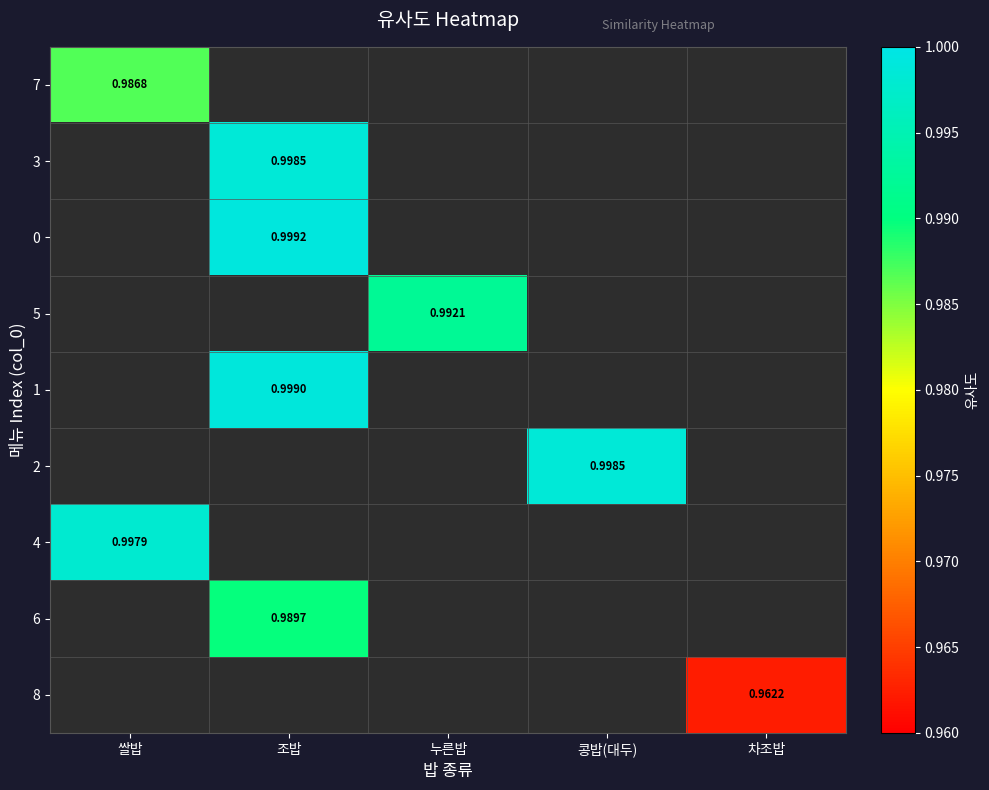

At how many categories does at least one series exceed 0?

5